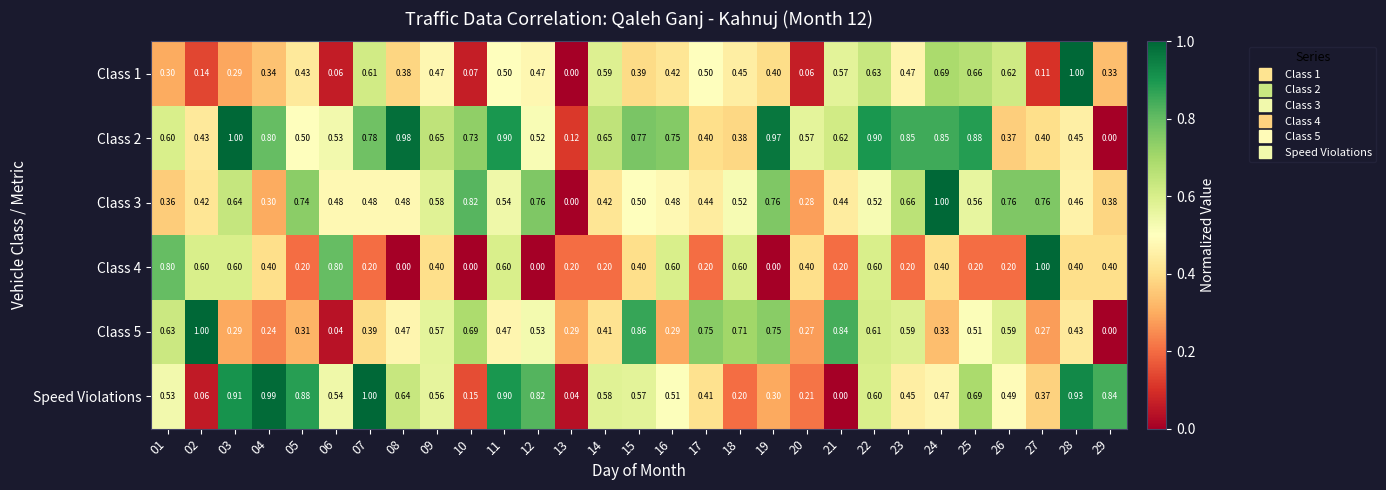

How many series are shown in this chart?

6